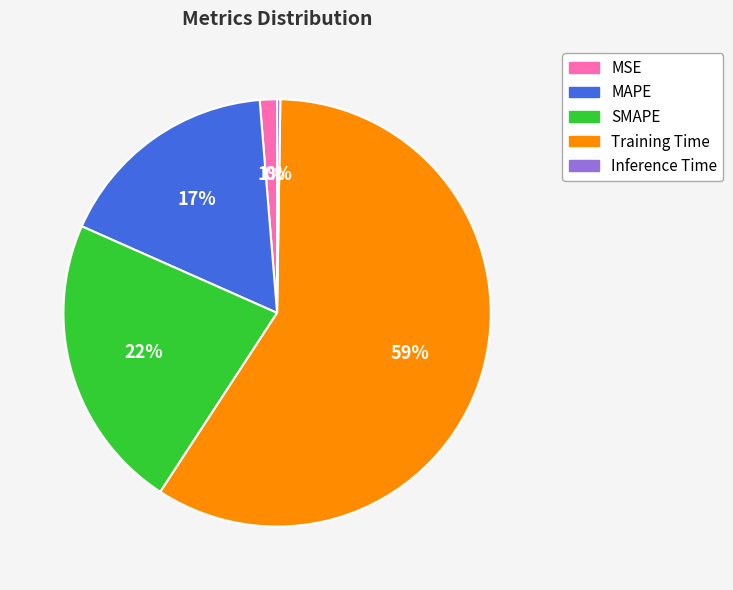

What percentage is the MSE slice, to the nearest percent?

1%